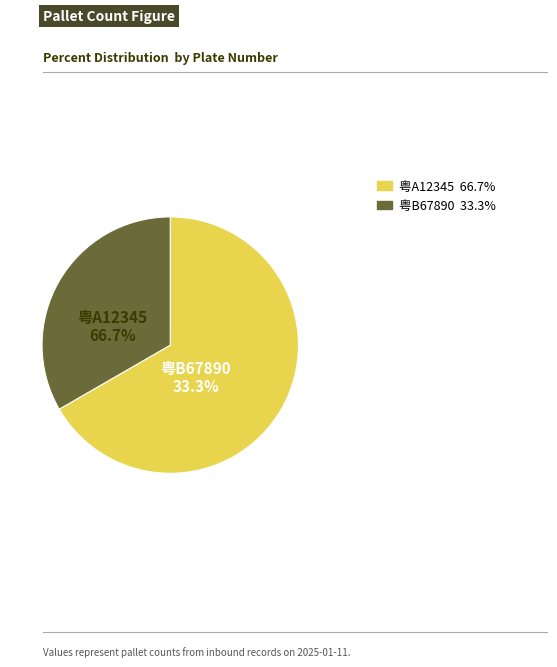

What is the ratio of the value at 粤A12345 to the value at 粤B67890?

2.0